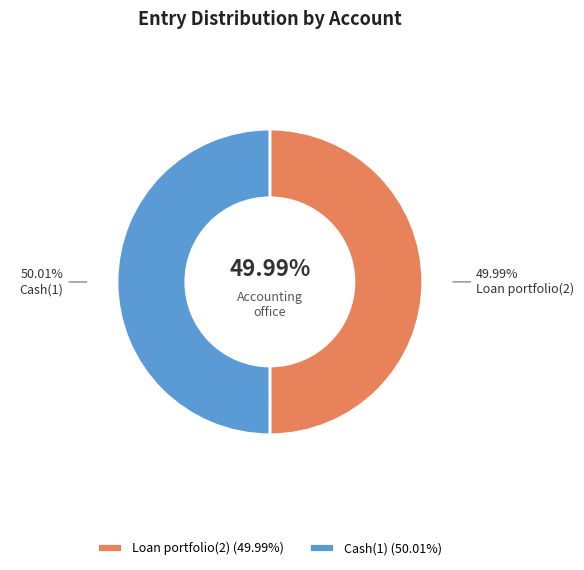

Count the number of slices in the pie.

2